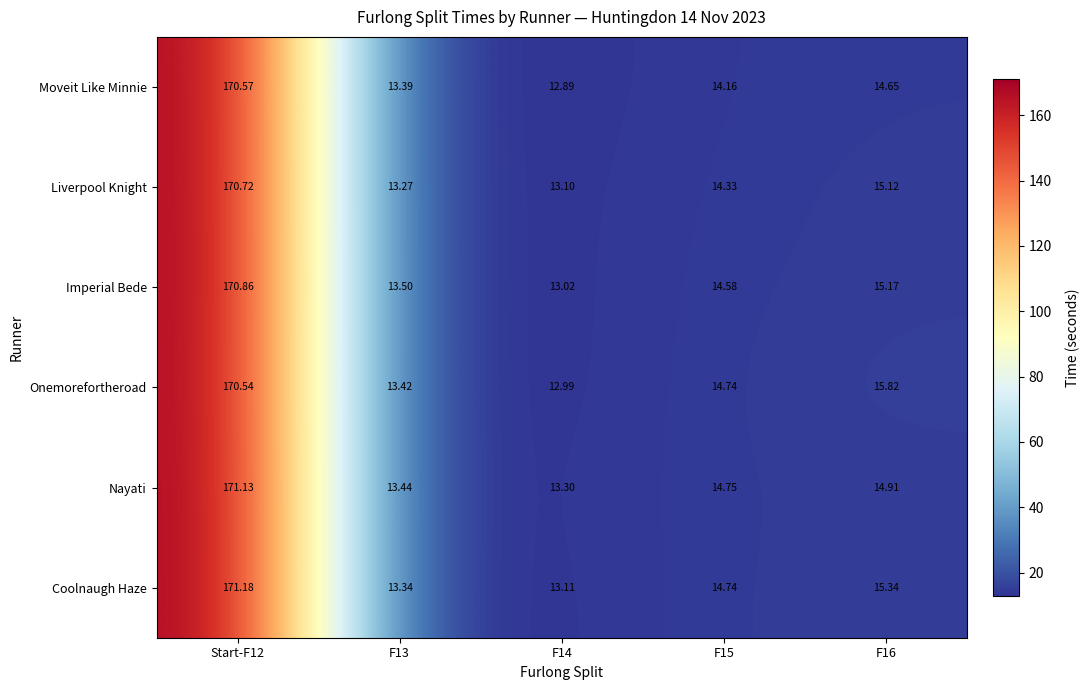

Is the value of Moveit Like Minnie at F16 greater than the value of Nayati at F14?

Yes